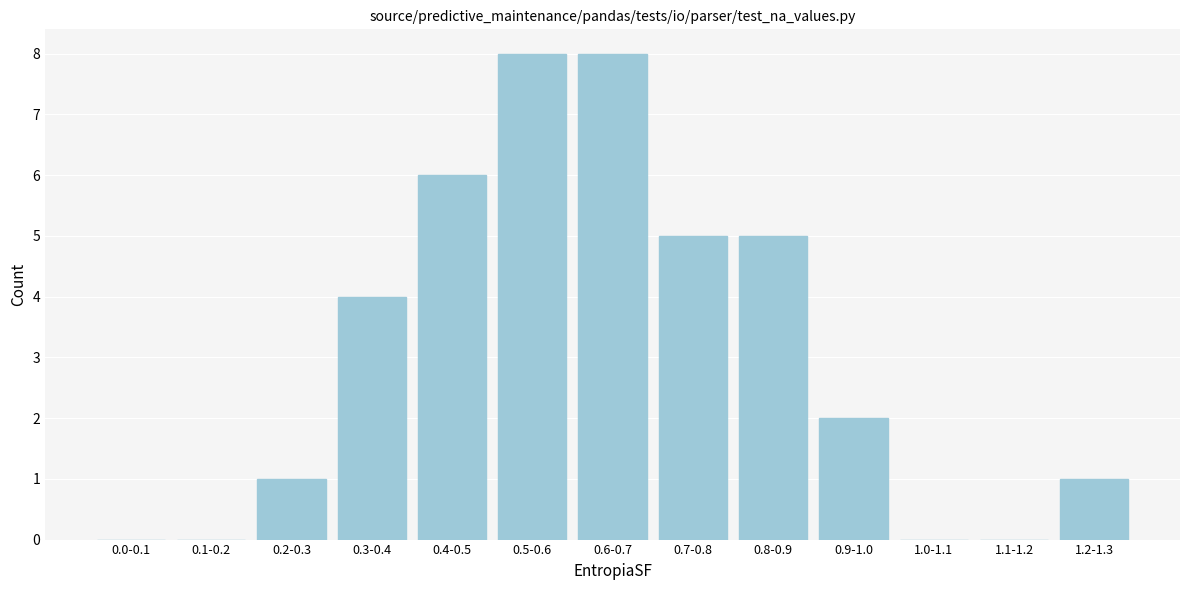

Reading left to right, transcribe all the data shown in this chart.

0.0-0.1=0	0.1-0.2=0	0.2-0.3=1	0.3-0.4=4	0.4-0.5=6	0.5-0.6=8	0.6-0.7=8	0.7-0.8=5	0.8-0.9=5	0.9-1.0=2	1.0-1.1=0	1.1-1.2=0	1.2-1.3=1